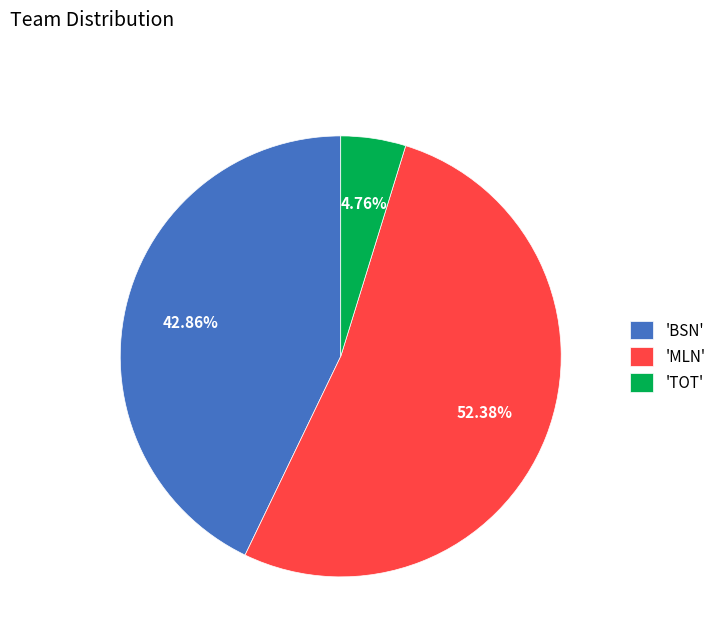

How many slices are in this pie chart?

3